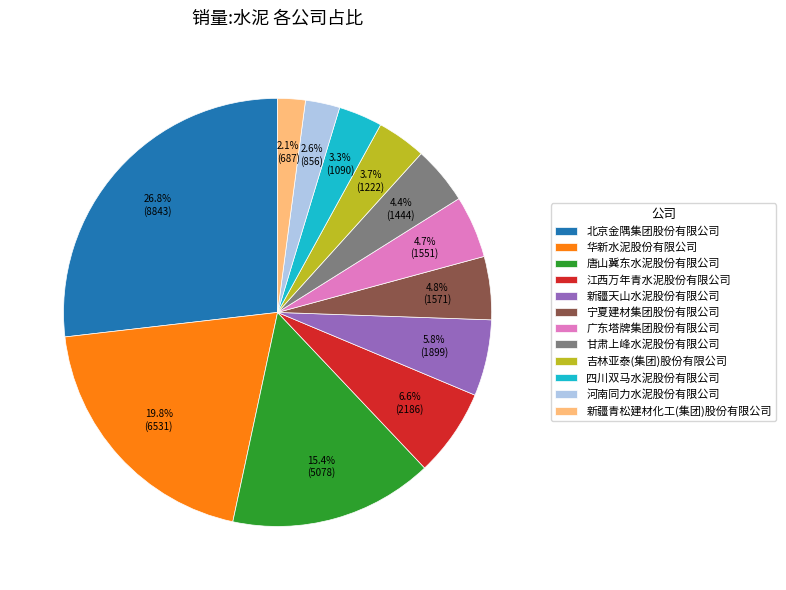

True or false: 四川双马水泥股份有限公司 accounts for 3% of the total.

True